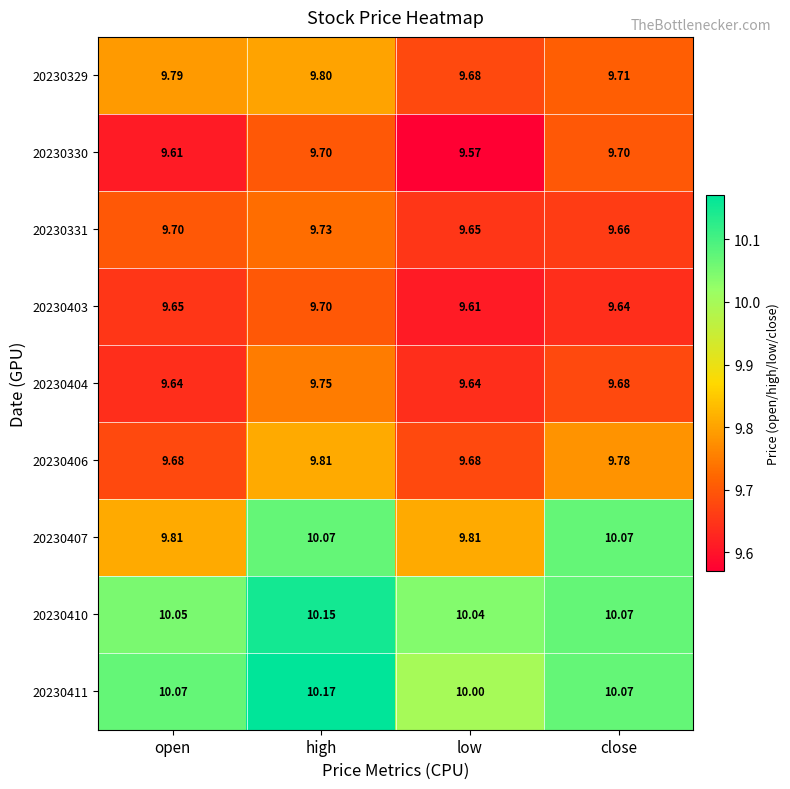

At how many categories does at least one series exceed 9?

4